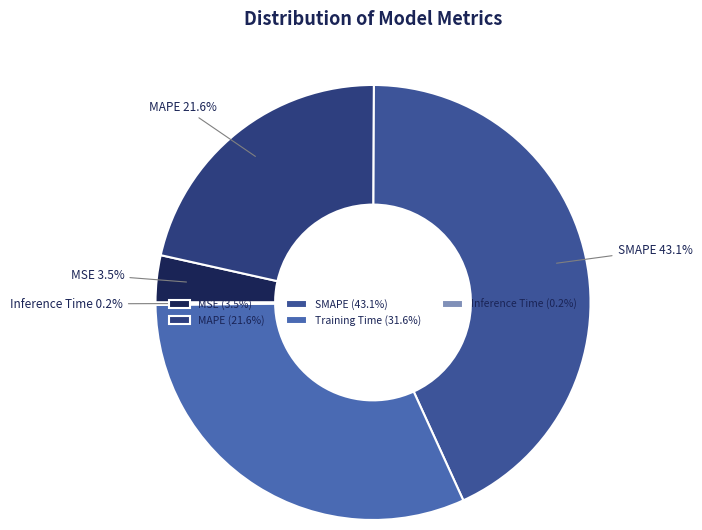

The SMAPE slice represents 43% of the pie. True or false?

True